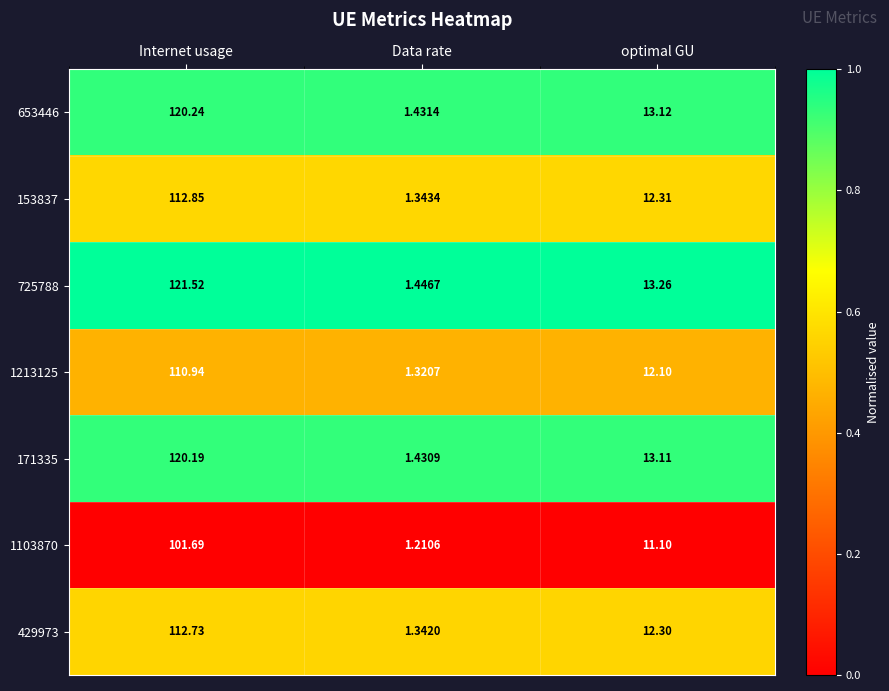

Which category has the lowest value across all series?

Data rate